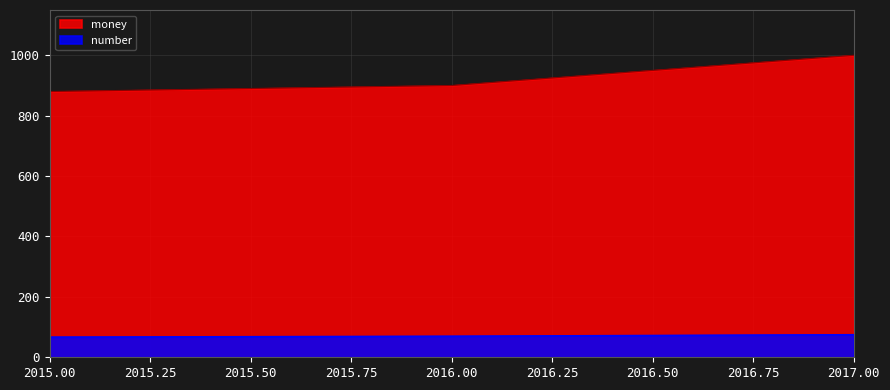

True or false: number has a value of 70 at 2016.00.

True